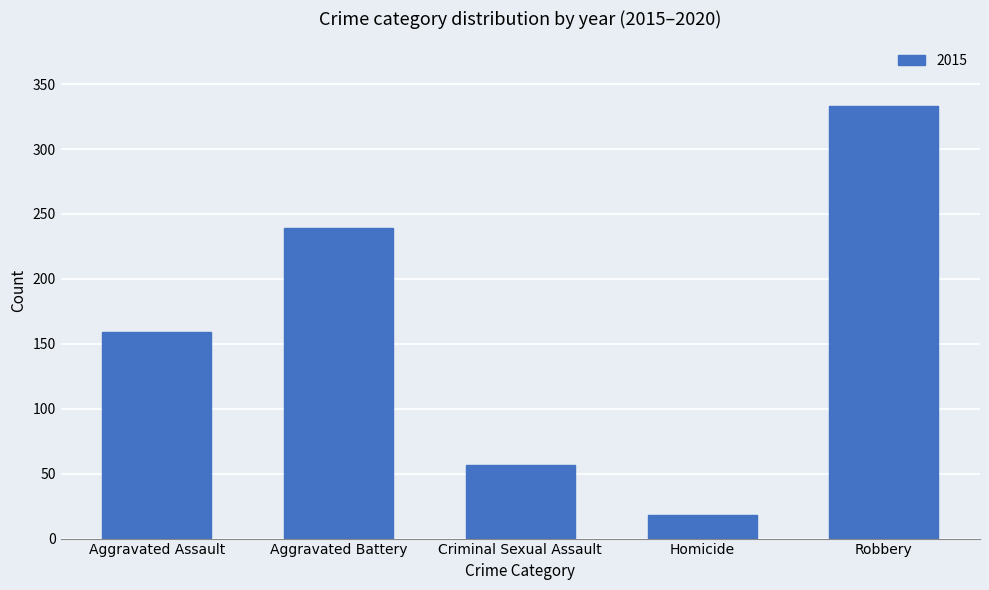

Read the value at Robbery, to the nearest 5.

335